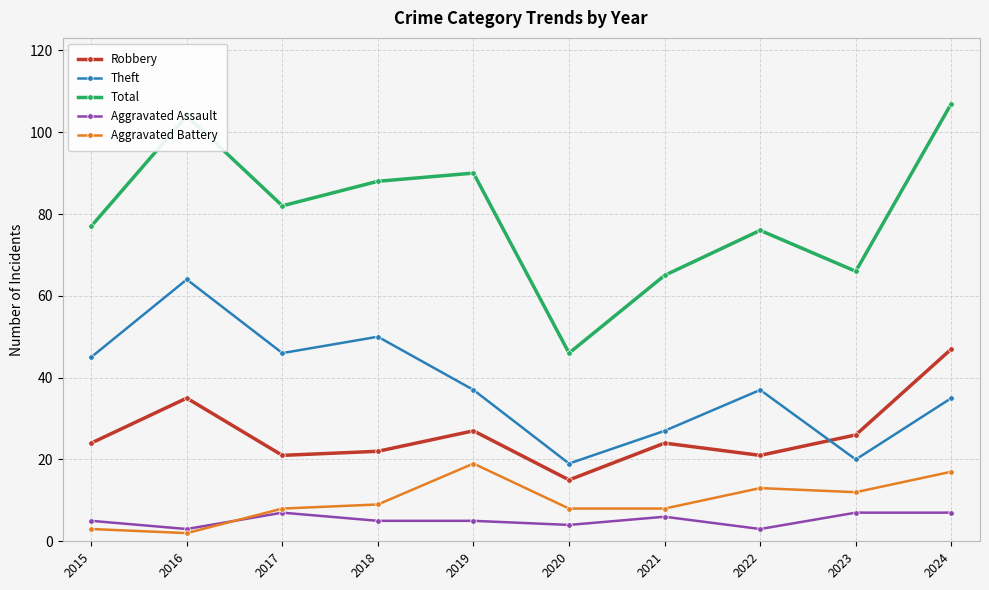

Count the number of categories in the chart.

10